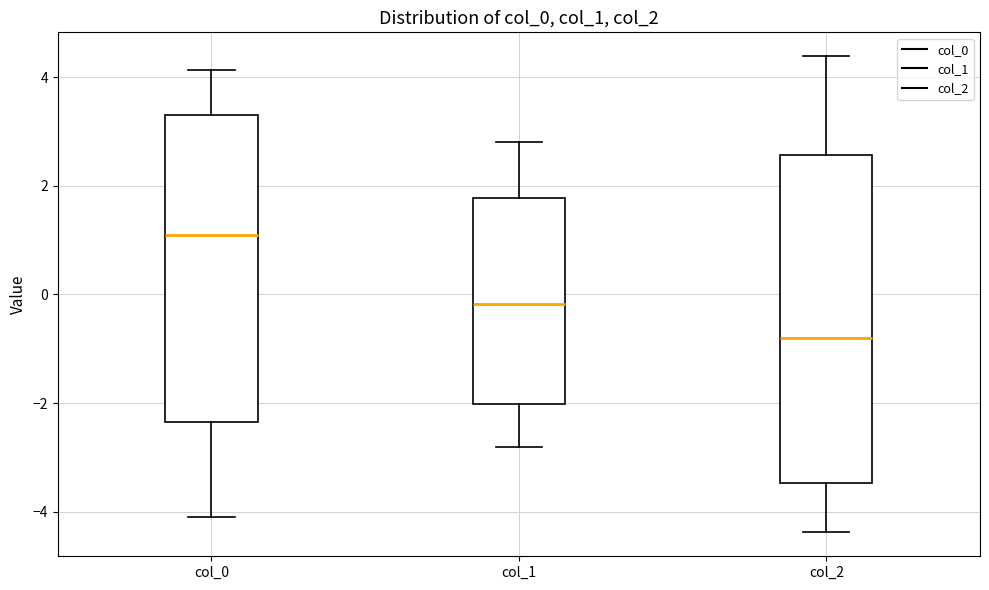

Reading left to right, read every box against the y-axis: the position of its median line, the range the box covers, and the ends of its whiskers. The values are not printed on the chart, so give them approximately, as read against the axis.

col_0: median 1.0, box -2.4 to 3.2, whiskers -4.2 to 4.2
col_1: median -0.2, box -2.0 to 1.8, whiskers -2.8 to 2.8
col_2: median -0.8, box -3.4 to 2.6, whiskers -4.4 to 4.4